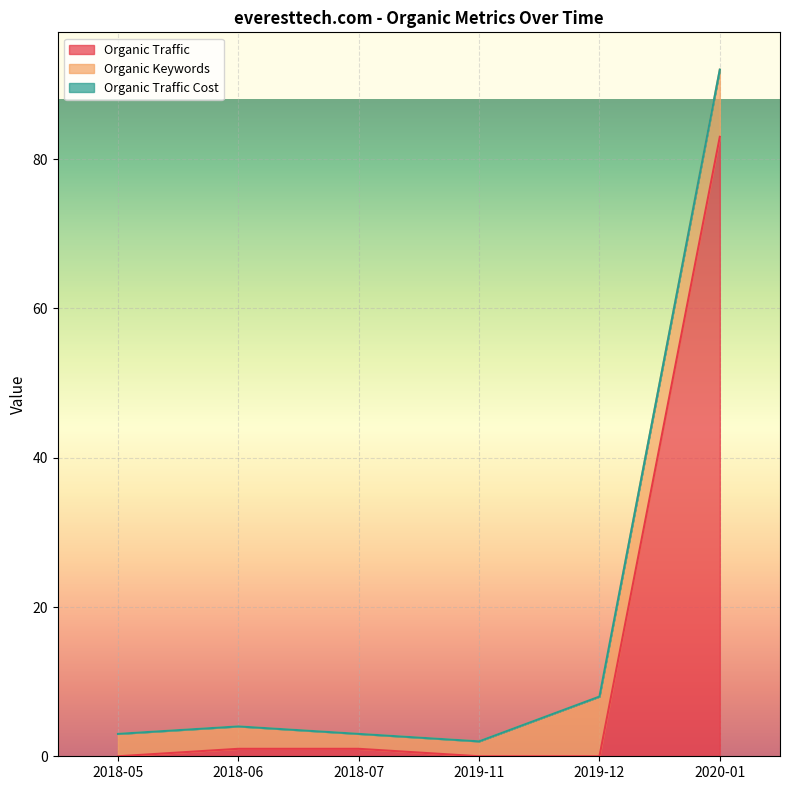

At which category is the sum across all series the highest?

2020-01